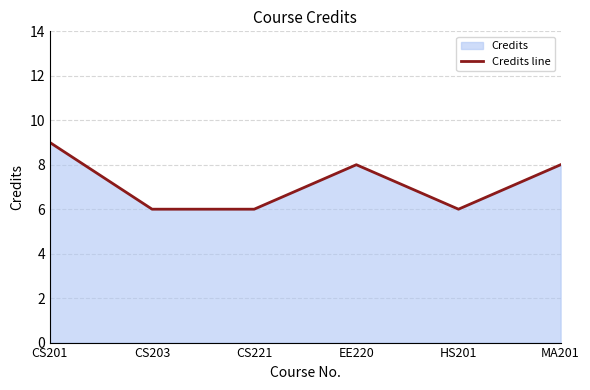

What is the label of the 1st point from the left?

CS201